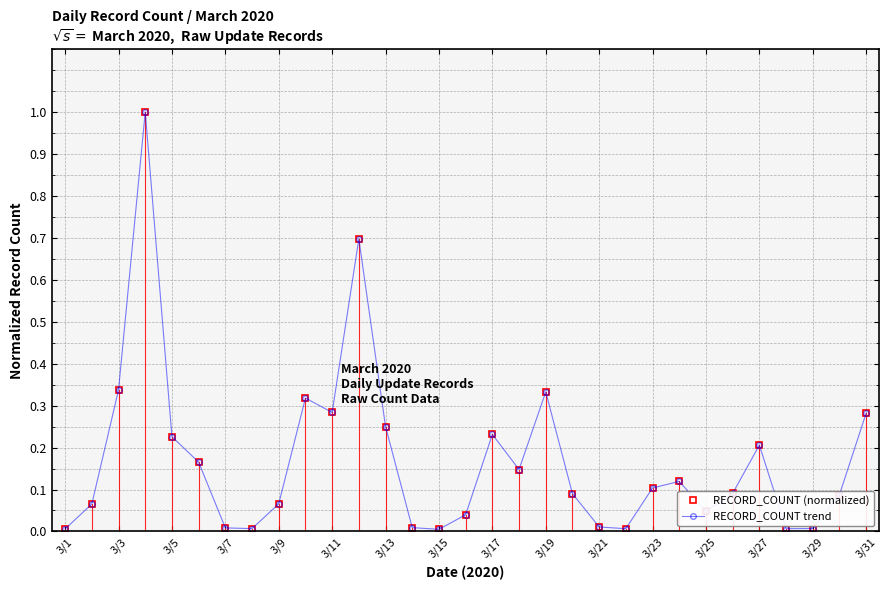

Does the chart have visible grid lines?

Yes